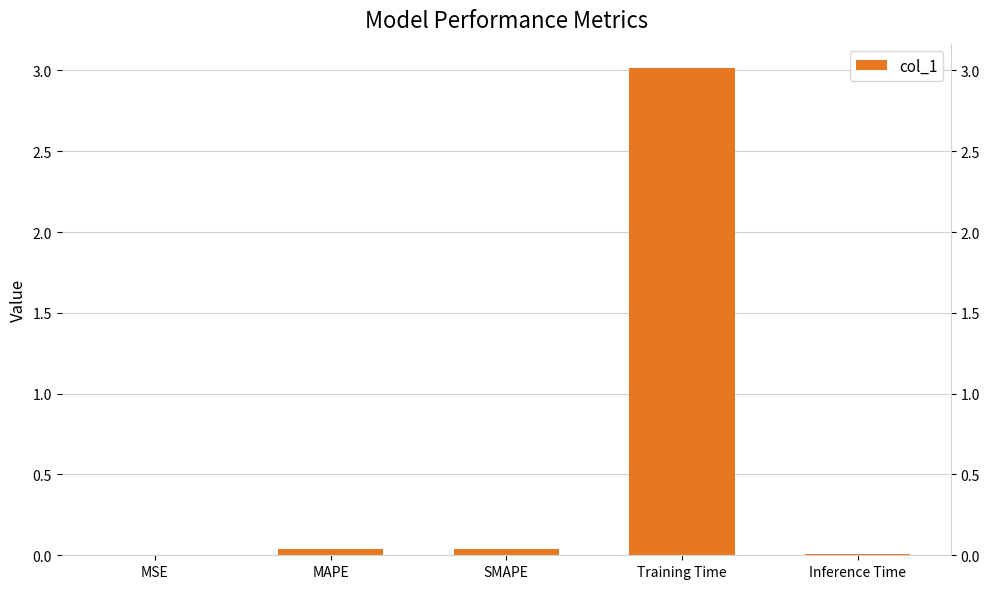

What is the label of the 5th bar from the left?

Inference Time